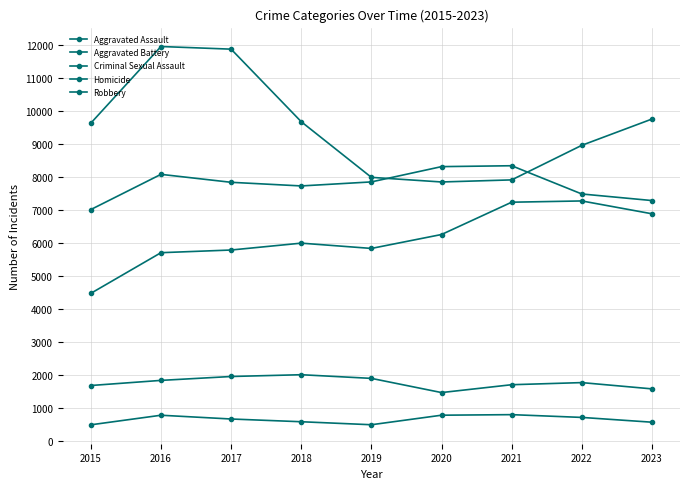

What is the value of the Criminal Sexual Assault point at the 4th from the left?

2014